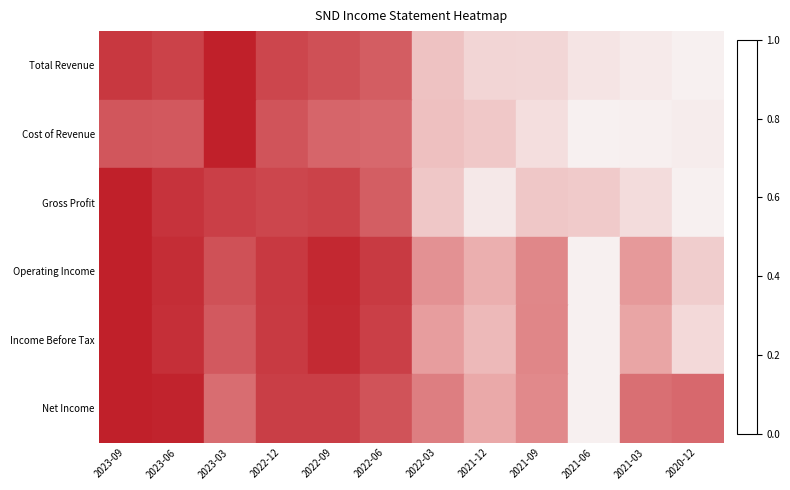

What is the spread (max minus min) of values at 2021-06?

0.2